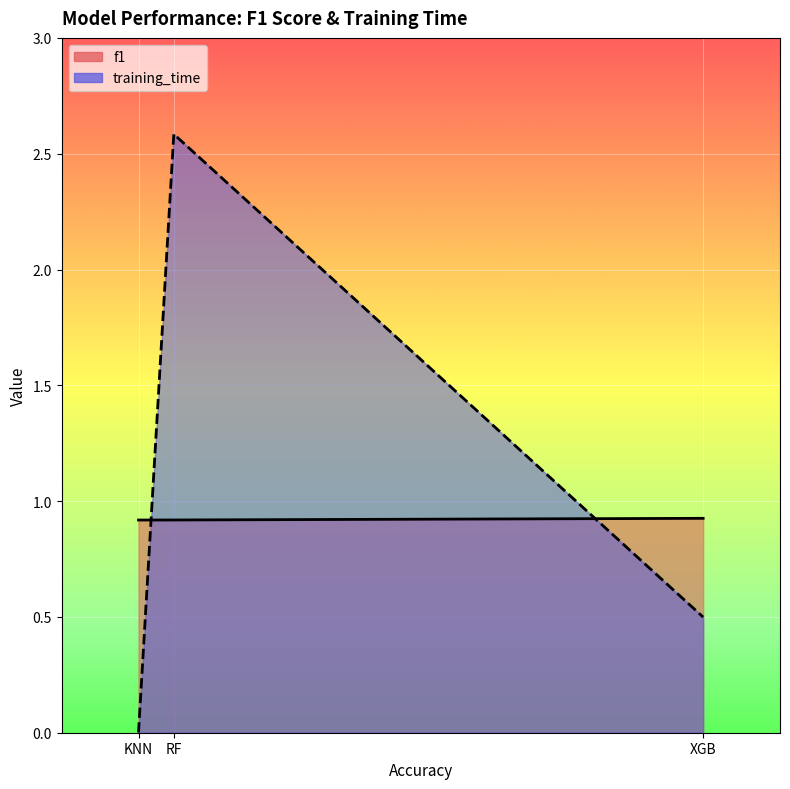

What is the average value of the f1 series?

0.9